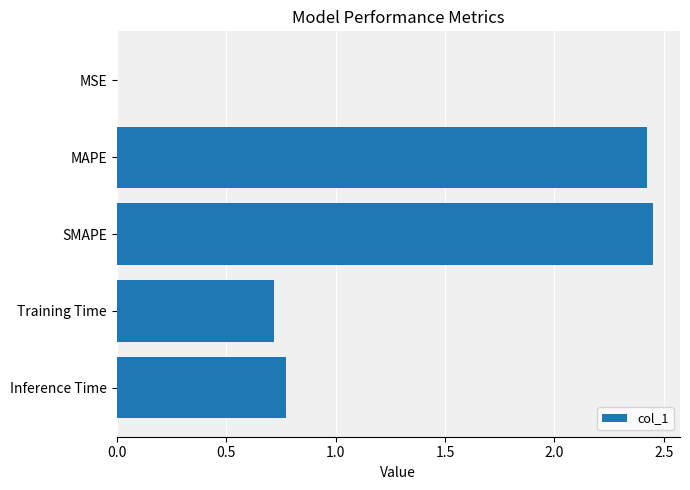

Where is the data nearest to the value 1?

Inference Time